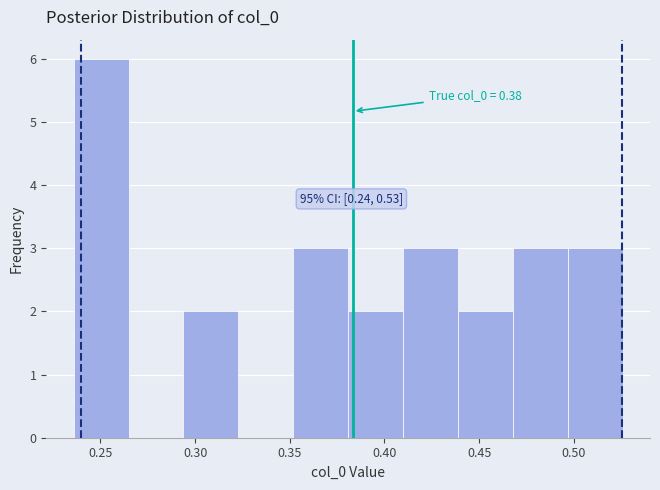

Which range on the x-axis has the tallest bar?

0.235 to 0.265